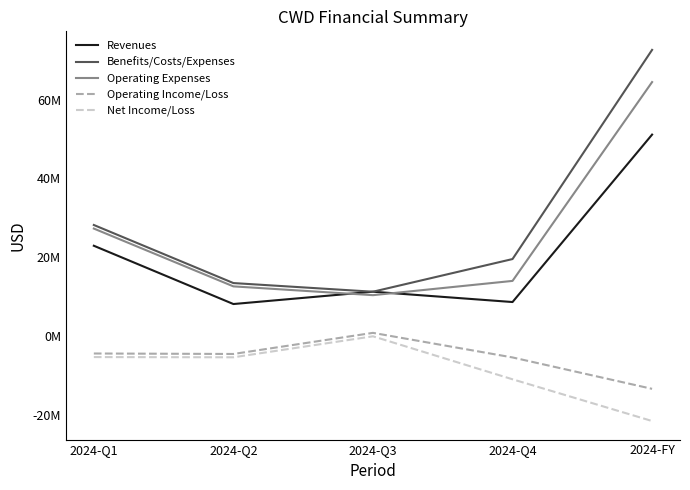

What are all the series names shown in the legend?

Revenues, Benefits/Costs/Expenses, Operating Expenses, Operating Income/Loss, Net Income/Loss